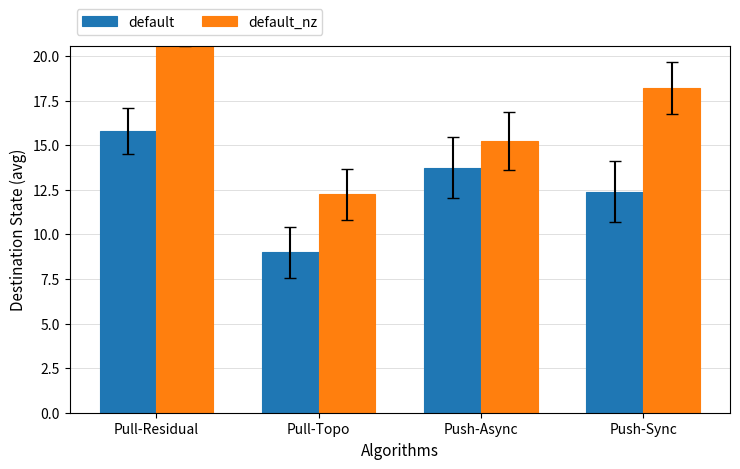

What is the spread (max minus min) of values at Pull-Residual?

5.6